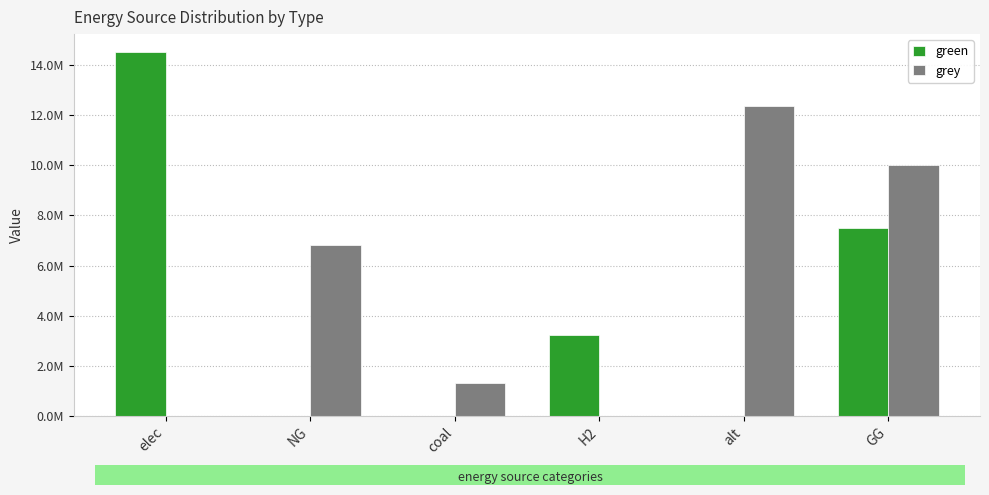

Where does the green series first go above 3231776?

elec